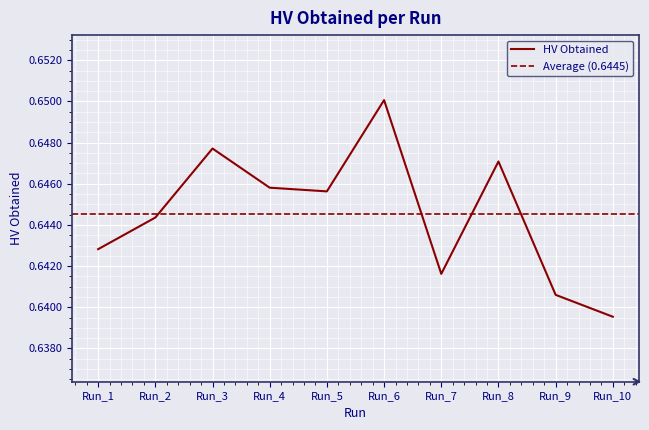

What is the maximum value shown in the chart?

0.7